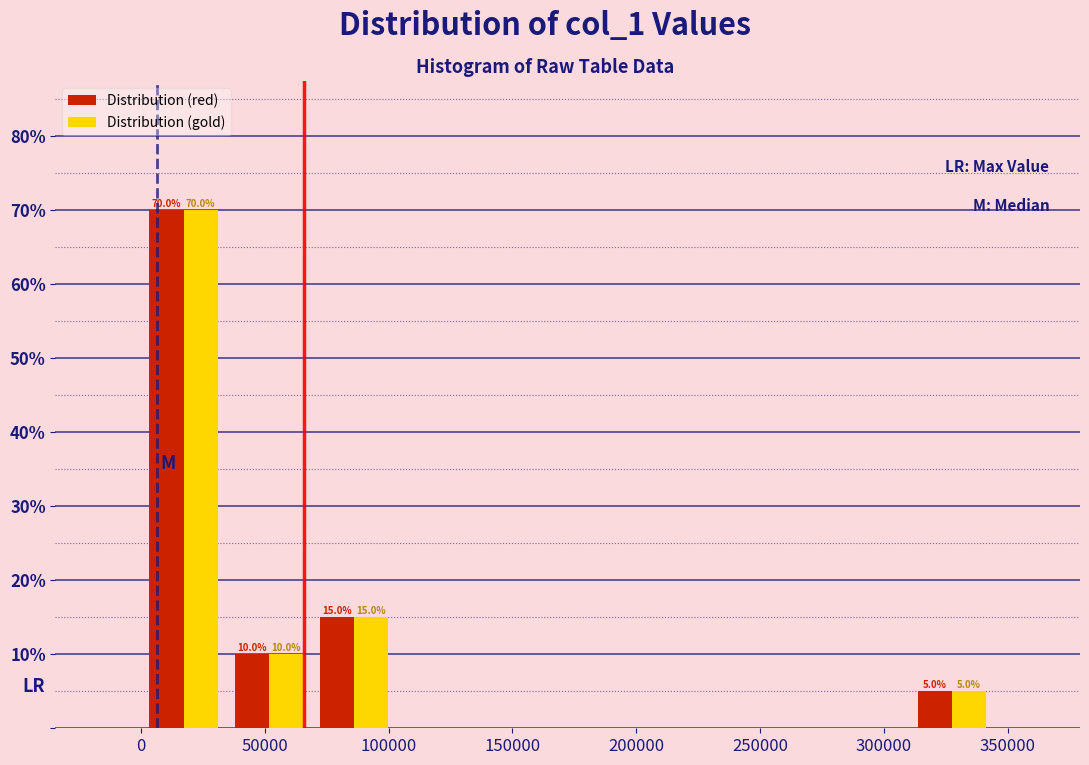

In the Distribution (gold) series, which range on the x-axis has the tallest bar?

0 to 35000